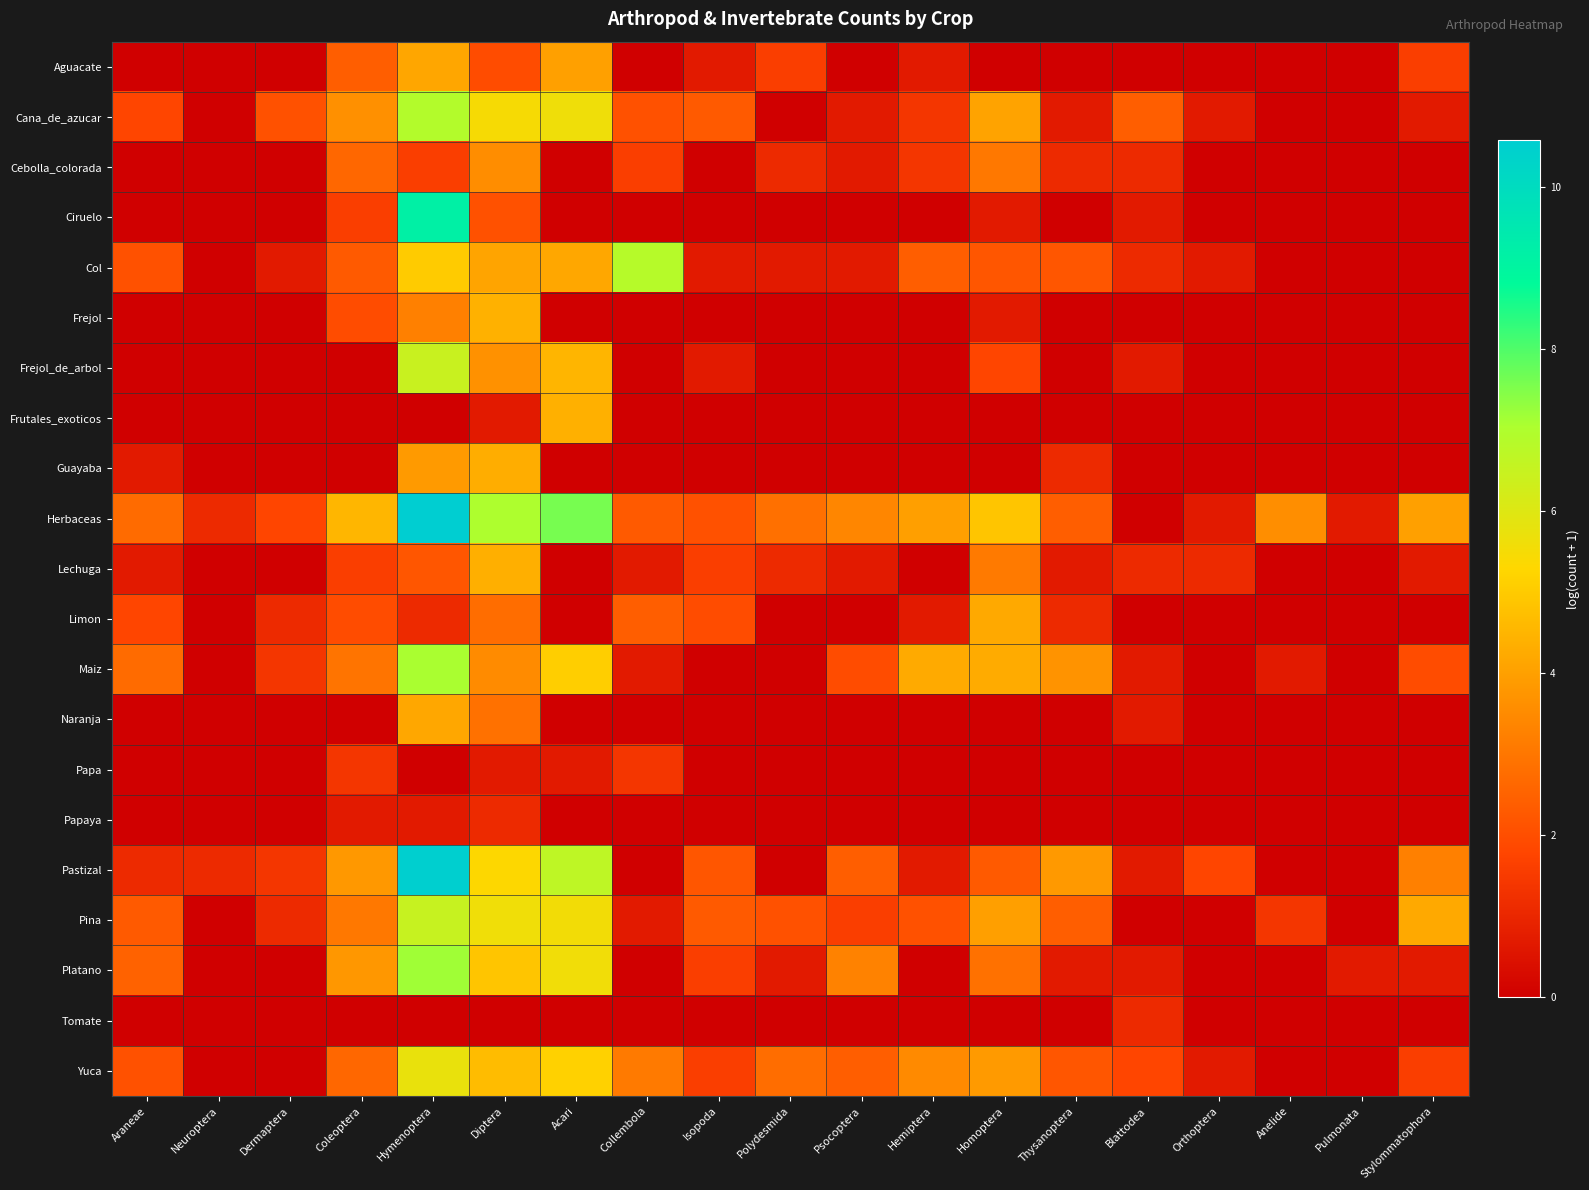

Reading left to right, list all the values displayed in this chart.

Aguacate: Araneae=0.0	Neuroptera=0.0	Dermaptera=0.0	Coleoptera=2.4	Hymenoptera=4.1	Diptera=1.9	Acari=4.0	Collembola=0.0	Isopoda=0.7	Polydesmida=1.6	Psocoptera=0.0	Hemiptera=0.7	Homoptera=0.0	Thysanoptera=0.0	Blattodea=0.0	Orthoptera=0.0	Anelide=0.0	Pulmonata=0.0	Stylommatophora=1.6
Cana_de_azucar: Araneae=1.8	Neuroptera=0.0	Dermaptera=2.1	Coleoptera=3.6	Hymenoptera=6.9	Diptera=5.5	Acari=5.6	Collembola=2.1	Isopoda=2.3	Polydesmida=0.0	Psocoptera=0.7	Hemiptera=1.4	Homoptera=4.1	Thysanoptera=0.7	Blattodea=2.4	Orthoptera=0.7	Anelide=0.0	Pulmonata=0.0	Stylommatophora=0.7
Cebolla_colorada: Araneae=0.0	Neuroptera=0.0	Dermaptera=0.0	Coleoptera=2.6	Hymenoptera=1.6	Diptera=3.6	Acari=0.0	Collembola=1.6	Isopoda=0.0	Polydesmida=1.1	Psocoptera=0.7	Hemiptera=1.4	Homoptera=3.0	Thysanoptera=1.1	Blattodea=1.1	Orthoptera=0.0	Anelide=0.0	Pulmonata=0.0	Stylommatophora=0.0
Ciruelo: Araneae=0.0	Neuroptera=0.0	Dermaptera=0.0	Coleoptera=1.6	Hymenoptera=9.2	Diptera=2.1	Acari=0.0	Collembola=0.0	Isopoda=0.0	Polydesmida=0.0	Psocoptera=0.0	Hemiptera=0.0	Homoptera=0.7	Thysanoptera=0.0	Blattodea=0.7	Orthoptera=0.0	Anelide=0.0	Pulmonata=0.0	Stylommatophora=0.0
Col: Araneae=2.1	Neuroptera=0.0	Dermaptera=0.7	Coleoptera=2.3	Hymenoptera=5.0	Diptera=4.1	Acari=4.2	Collembola=6.8	Isopoda=0.7	Polydesmida=0.7	Psocoptera=0.7	Hemiptera=2.4	Homoptera=2.2	Thysanoptera=2.2	Blattodea=1.1	Orthoptera=0.7	Anelide=0.0	Pulmonata=0.0	Stylommatophora=0.0
Frejol: Araneae=0.0	Neuroptera=0.0	Dermaptera=0.0	Coleoptera=1.9	Hymenoptera=3.3	Diptera=4.4	Acari=0.0	Collembola=0.0	Isopoda=0.0	Polydesmida=0.0	Psocoptera=0.0	Hemiptera=0.0	Homoptera=0.7	Thysanoptera=0.0	Blattodea=0.0	Orthoptera=0.0	Anelide=0.0	Pulmonata=0.0	Stylommatophora=0.0
Frejol_de_arbol: Araneae=0.0	Neuroptera=0.0	Dermaptera=0.0	Coleoptera=0.0	Hymenoptera=6.5	Diptera=3.7	Acari=4.5	Collembola=0.0	Isopoda=0.7	Polydesmida=0.0	Psocoptera=0.0	Hemiptera=0.0	Homoptera=1.8	Thysanoptera=0.0	Blattodea=0.7	Orthoptera=0.0	Anelide=0.0	Pulmonata=0.0	Stylommatophora=0.0
Frutales_exoticos: Araneae=0.0	Neuroptera=0.0	Dermaptera=0.0	Coleoptera=0.0	Hymenoptera=0.0	Diptera=0.7	Acari=4.4	Collembola=0.0	Isopoda=0.0	Polydesmida=0.0	Psocoptera=0.0	Hemiptera=0.0	Homoptera=0.0	Thysanoptera=0.0	Blattodea=0.0	Orthoptera=0.0	Anelide=0.0	Pulmonata=0.0	Stylommatophora=0.0
Guayaba: Araneae=0.7	Neuroptera=0.0	Dermaptera=0.0	Coleoptera=0.0	Hymenoptera=3.9	Diptera=4.3	Acari=0.0	Collembola=0.0	Isopoda=0.0	Polydesmida=0.0	Psocoptera=0.0	Hemiptera=0.0	Homoptera=0.0	Thysanoptera=1.1	Blattodea=0.0	Orthoptera=0.0	Anelide=0.0	Pulmonata=0.0	Stylommatophora=0.0
Herbaceas: Araneae=2.7	Neuroptera=1.1	Dermaptera=1.8	Coleoptera=4.5	Hymenoptera=10.6	Diptera=7.0	Acari=7.6	Collembola=2.3	Isopoda=2.1	Polydesmida=2.8	Psocoptera=3.4	Hemiptera=4.0	Homoptera=4.9	Thysanoptera=2.4	Blattodea=0.0	Orthoptera=0.7	Anelide=3.6	Pulmonata=0.7	Stylommatophora=4.0
Lechuga: Araneae=0.7	Neuroptera=0.0	Dermaptera=0.0	Coleoptera=1.6	Hymenoptera=2.2	Diptera=4.4	Acari=0.0	Collembola=0.7	Isopoda=1.6	Polydesmida=1.1	Psocoptera=0.7	Hemiptera=0.0	Homoptera=3.1	Thysanoptera=0.7	Blattodea=1.1	Orthoptera=1.1	Anelide=0.0	Pulmonata=0.0	Stylommatophora=0.7
Limon: Araneae=1.8	Neuroptera=0.0	Dermaptera=1.1	Coleoptera=1.9	Hymenoptera=1.1	Diptera=2.8	Acari=0.0	Collembola=2.4	Isopoda=1.9	Polydesmida=0.0	Psocoptera=0.0	Hemiptera=0.7	Homoptera=4.2	Thysanoptera=1.1	Blattodea=0.0	Orthoptera=0.0	Anelide=0.0	Pulmonata=0.0	Stylommatophora=0.0
Maiz: Araneae=2.7	Neuroptera=0.0	Dermaptera=1.4	Coleoptera=2.9	Hymenoptera=7.1	Diptera=3.5	Acari=5.1	Collembola=0.7	Isopoda=0.0	Polydesmida=0.0	Psocoptera=1.9	Hemiptera=4.2	Homoptera=4.3	Thysanoptera=3.7	Blattodea=0.7	Orthoptera=0.0	Anelide=0.7	Pulmonata=0.0	Stylommatophora=1.9
Naranja: Araneae=0.0	Neuroptera=0.0	Dermaptera=0.0	Coleoptera=0.0	Hymenoptera=4.2	Diptera=2.9	Acari=0.0	Collembola=0.0	Isopoda=0.0	Polydesmida=0.0	Psocoptera=0.0	Hemiptera=0.0	Homoptera=0.0	Thysanoptera=0.0	Blattodea=0.7	Orthoptera=0.0	Anelide=0.0	Pulmonata=0.0	Stylommatophora=0.0
Papa: Araneae=0.0	Neuroptera=0.0	Dermaptera=0.0	Coleoptera=1.4	Hymenoptera=0.0	Diptera=0.7	Acari=0.7	Collembola=1.4	Isopoda=0.0	Polydesmida=0.0	Psocoptera=0.0	Hemiptera=0.0	Homoptera=0.0	Thysanoptera=0.0	Blattodea=0.0	Orthoptera=0.0	Anelide=0.0	Pulmonata=0.0	Stylommatophora=0.0
Papaya: Araneae=0.0	Neuroptera=0.0	Dermaptera=0.0	Coleoptera=0.7	Hymenoptera=0.7	Diptera=1.1	Acari=0.0	Collembola=0.0	Isopoda=0.0	Polydesmida=0.0	Psocoptera=0.0	Hemiptera=0.0	Homoptera=0.0	Thysanoptera=0.0	Blattodea=0.0	Orthoptera=0.0	Anelide=0.0	Pulmonata=0.0	Stylommatophora=0.0
Pastizal: Araneae=1.1	Neuroptera=1.1	Dermaptera=1.4	Coleoptera=3.8	Hymenoptera=10.5	Diptera=5.3	Acari=6.7	Collembola=0.0	Isopoda=2.2	Polydesmida=0.0	Psocoptera=2.4	Hemiptera=0.7	Homoptera=2.3	Thysanoptera=3.9	Blattodea=0.7	Orthoptera=1.8	Anelide=0.0	Pulmonata=0.0	Stylommatophora=3.3
Pina: Araneae=2.3	Neuroptera=0.0	Dermaptera=1.1	Coleoptera=3.0	Hymenoptera=6.5	Diptera=5.6	Acari=5.5	Collembola=0.7	Isopoda=2.3	Polydesmida=2.1	Psocoptera=1.6	Hemiptera=2.1	Homoptera=4.0	Thysanoptera=2.4	Blattodea=0.0	Orthoptera=0.0	Anelide=1.4	Pulmonata=0.0	Stylommatophora=4.2
Platano: Araneae=2.5	Neuroptera=0.0	Dermaptera=0.0	Coleoptera=3.8	Hymenoptera=7.2	Diptera=4.9	Acari=5.6	Collembola=0.0	Isopoda=1.6	Polydesmida=0.7	Psocoptera=3.3	Hemiptera=0.0	Homoptera=2.9	Thysanoptera=0.7	Blattodea=0.7	Orthoptera=0.0	Anelide=0.0	Pulmonata=0.7	Stylommatophora=0.7
Tomate: Araneae=0.0	Neuroptera=0.0	Dermaptera=0.0	Coleoptera=0.0	Hymenoptera=0.0	Diptera=0.0	Acari=0.0	Collembola=0.0	Isopoda=0.0	Polydesmida=0.0	Psocoptera=0.0	Hemiptera=0.0	Homoptera=0.0	Thysanoptera=0.0	Blattodea=1.1	Orthoptera=0.0	Anelide=0.0	Pulmonata=0.0	Stylommatophora=0.0
Yuca: Araneae=2.1	Neuroptera=0.0	Dermaptera=0.0	Coleoptera=2.6	Hymenoptera=5.8	Diptera=4.7	Acari=5.2	Collembola=3.1	Isopoda=1.6	Polydesmida=2.8	Psocoptera=2.4	Hemiptera=3.5	Homoptera=3.9	Thysanoptera=2.2	Blattodea=1.8	Orthoptera=0.7	Anelide=0.0	Pulmonata=0.0	Stylommatophora=1.6